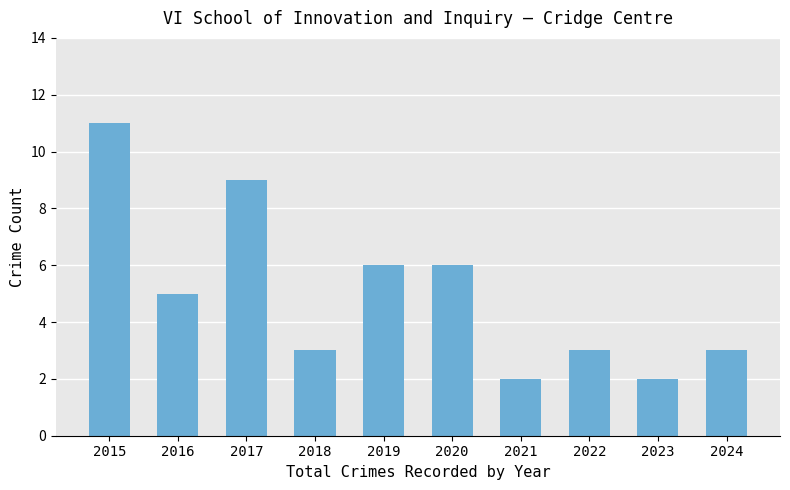

At which category does the chart reach its peak across all series?

2015